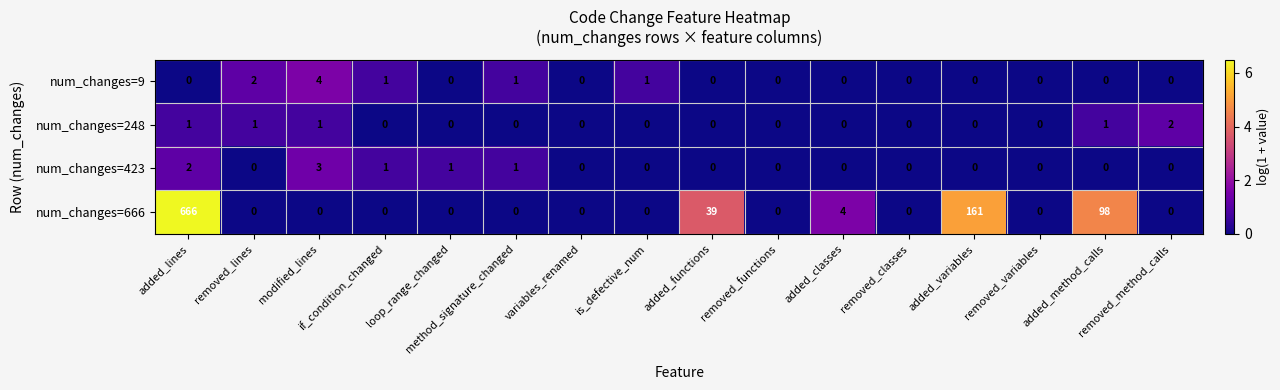

Which series has the largest total across all categories?

num_changes=666